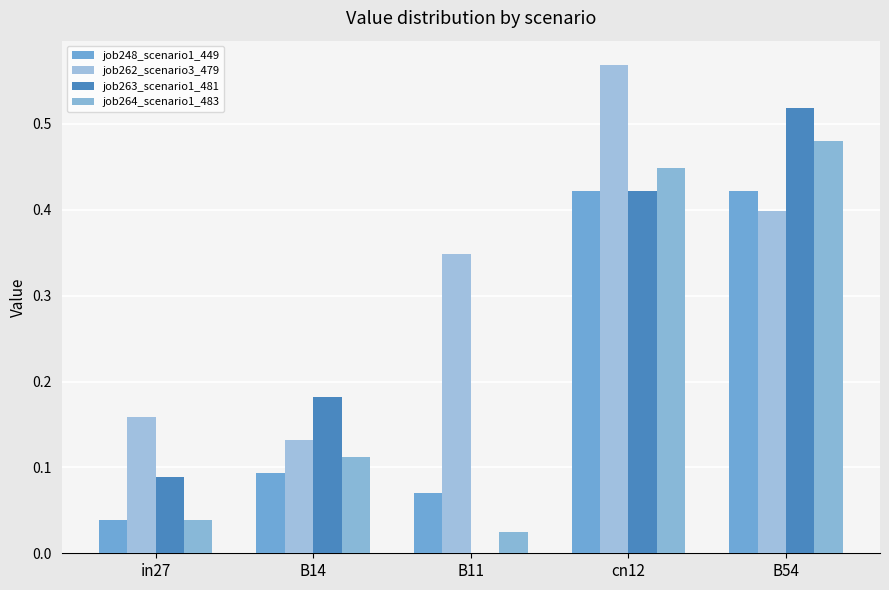

What is the difference between the highest and lowest values at in27?

0.1